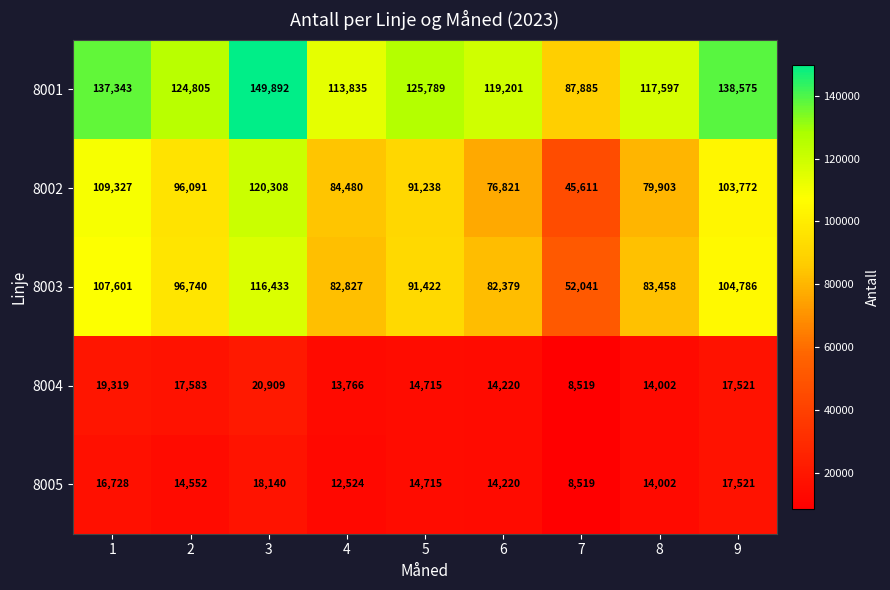

What is the difference between the maximum and minimum values in the 8003 series?

64392